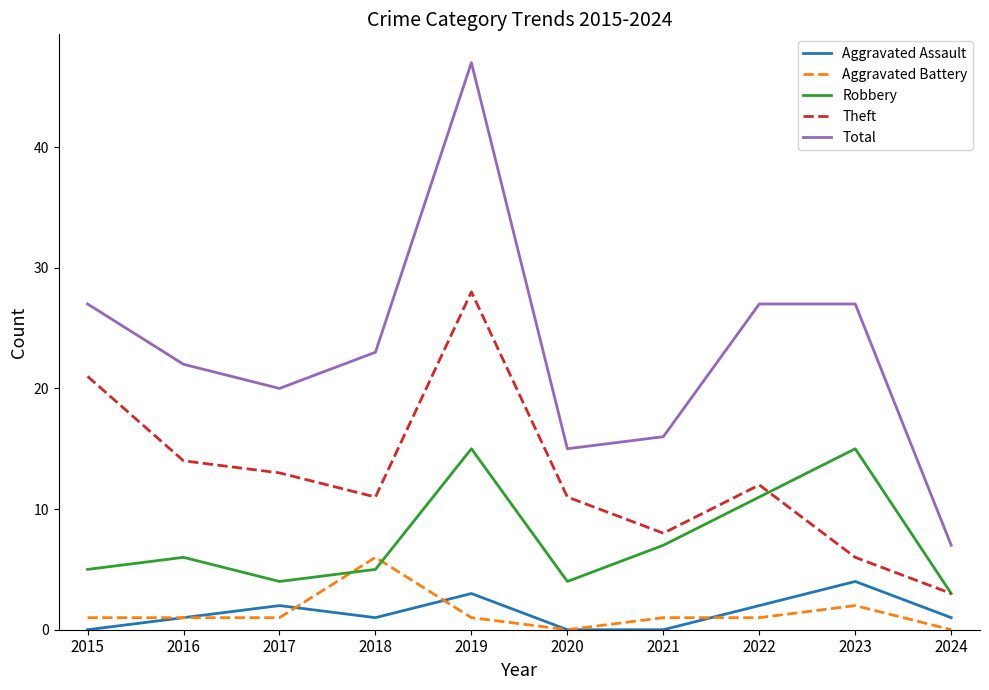

True or false: Theft and Total cross at least once.

False